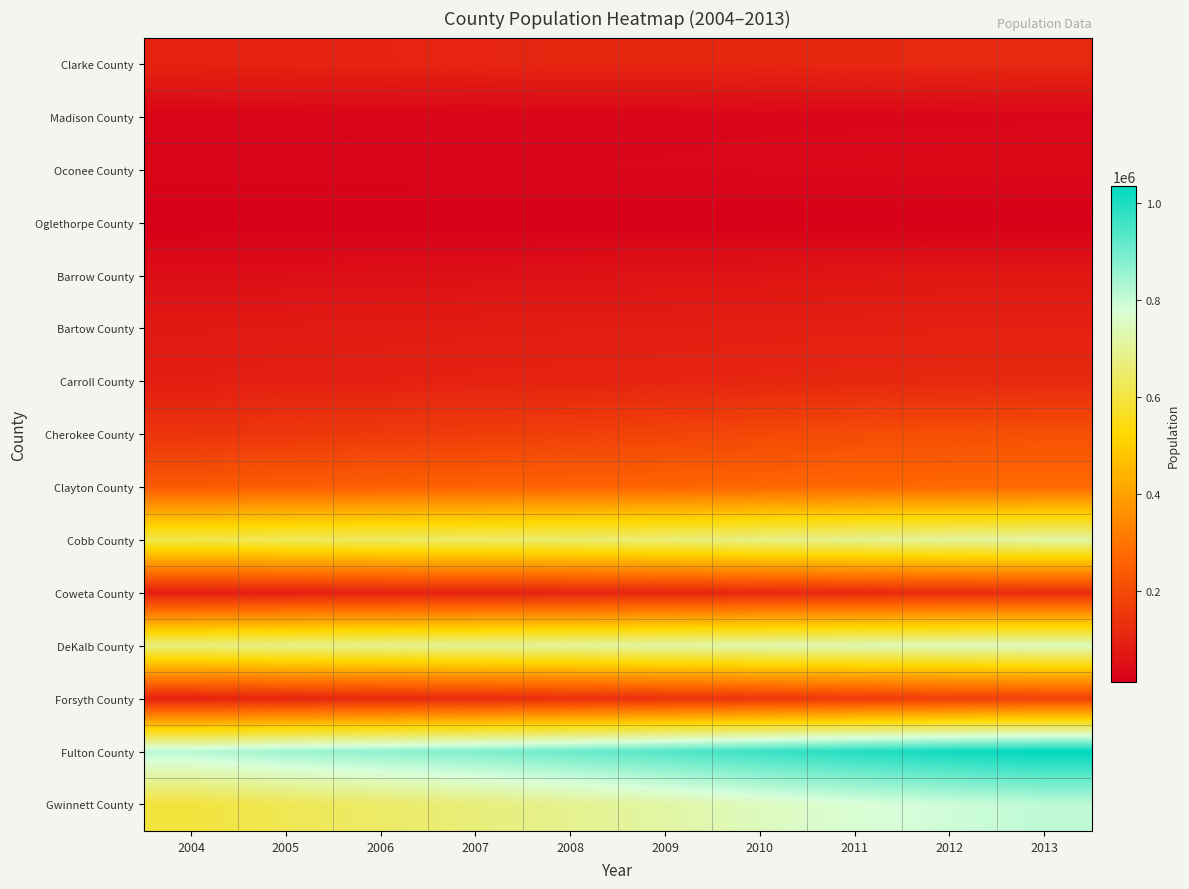

Which series has the largest total across all categories?

Fulton County